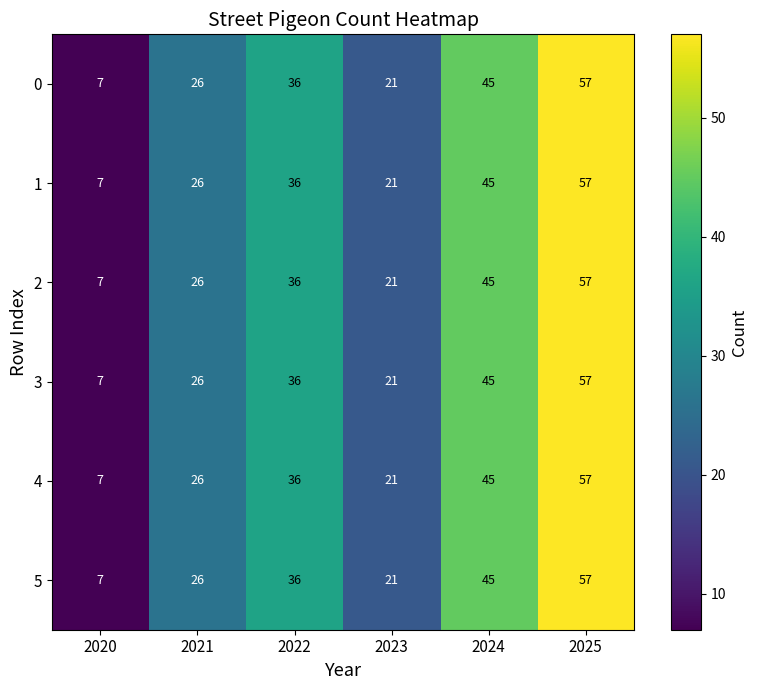

The 5 series shows 7 at 2020. True or false?

True